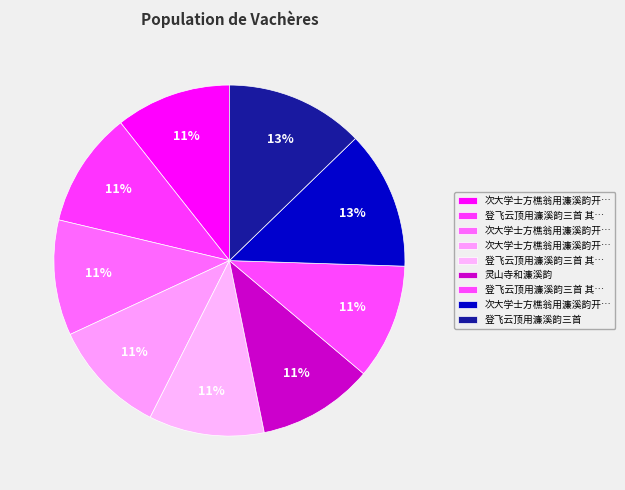

What is the largest slice in the pie chart?

登飞云顶用濂溪韵三首